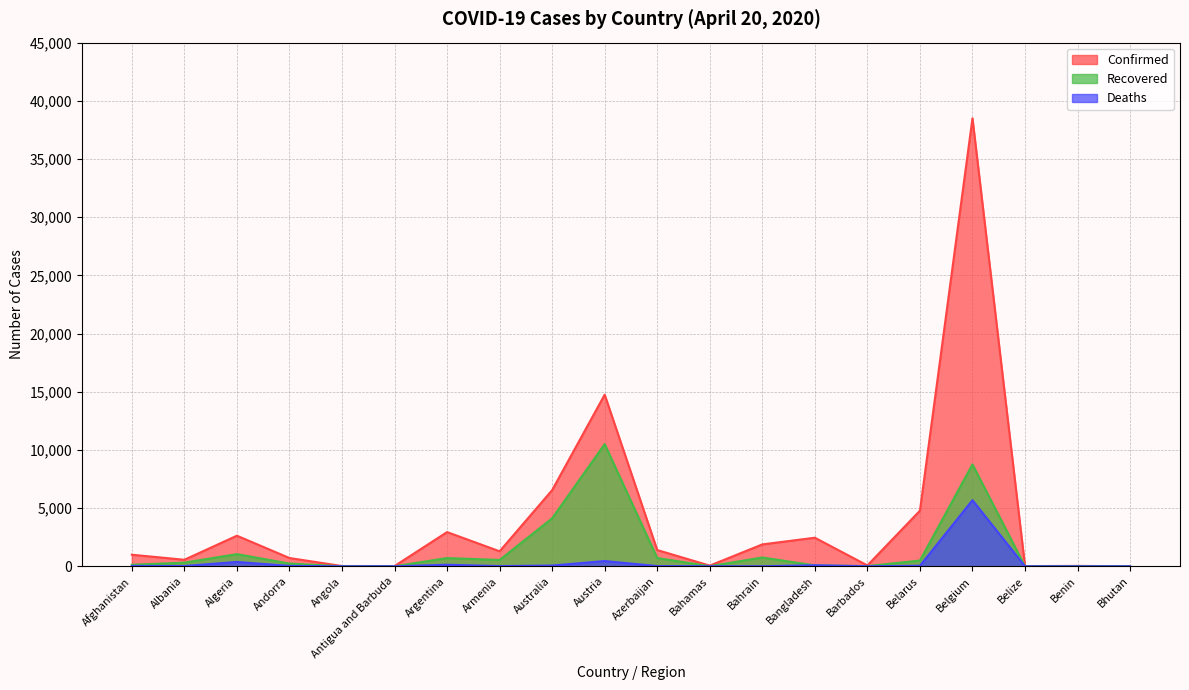

Where is the first local minimum for Deaths?

Albania